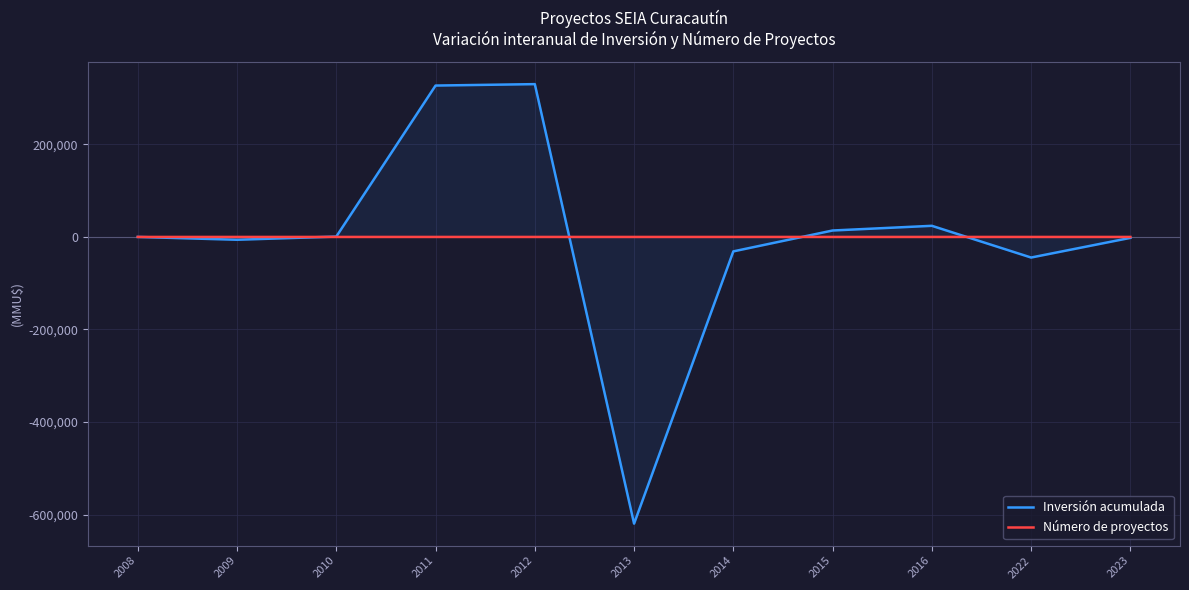

What is the difference between the highest and lowest values at 2022?

44501